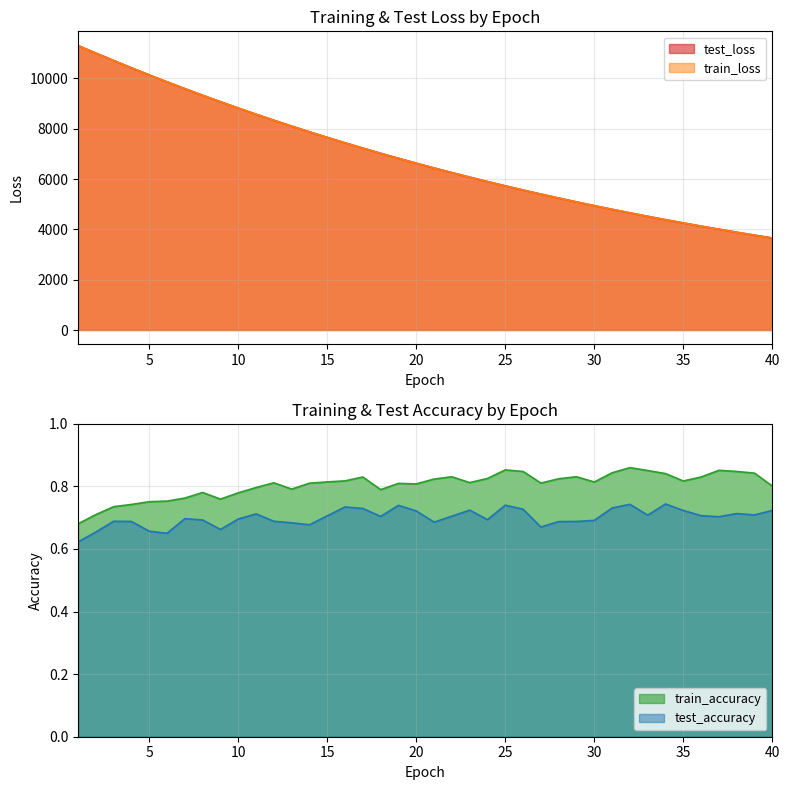

Which has a higher value, 36 or 37?

36